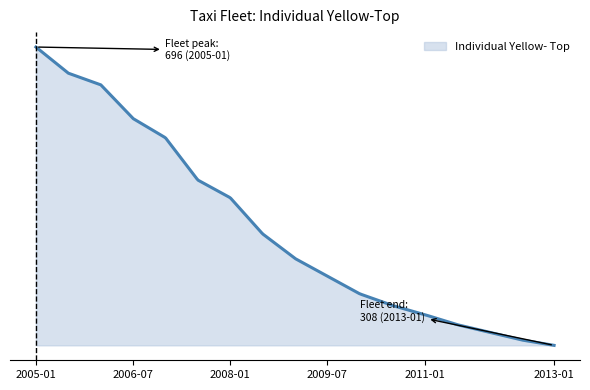

True or false: the data has more than 2 interior local peaks.

False